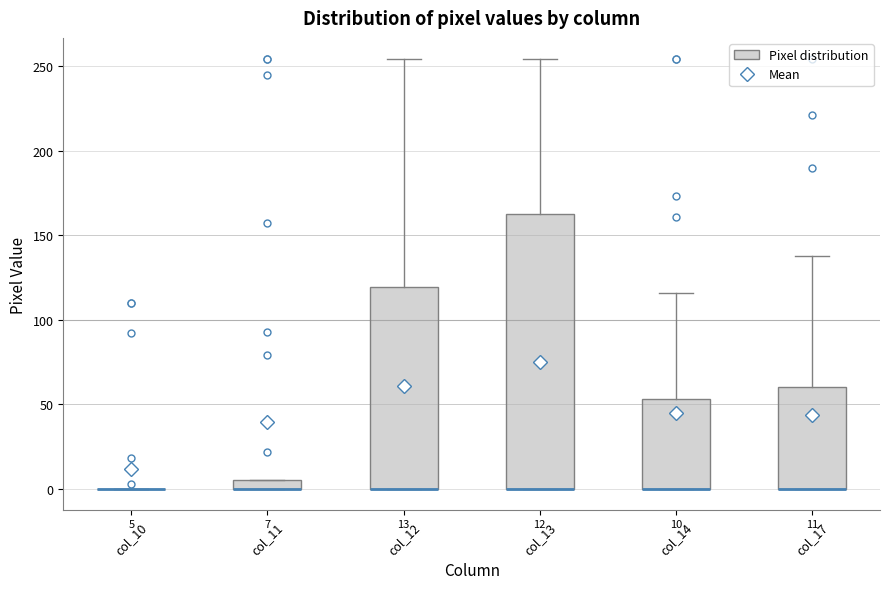

Comparing the boxes themselves (not the whiskers), which one is the tallest?

col_13